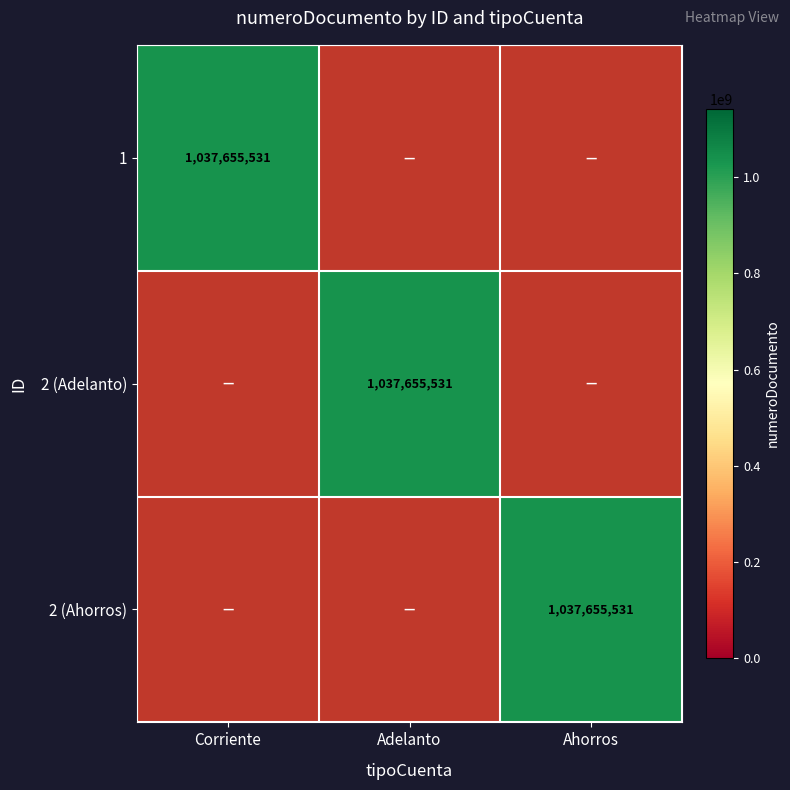

What is the average value of the 2 (Ahorros) series?

345885177